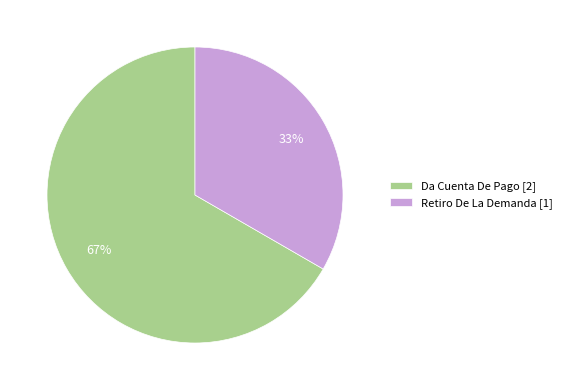

Is it true that Da Cuenta De Pago is 53% of the pie?

False